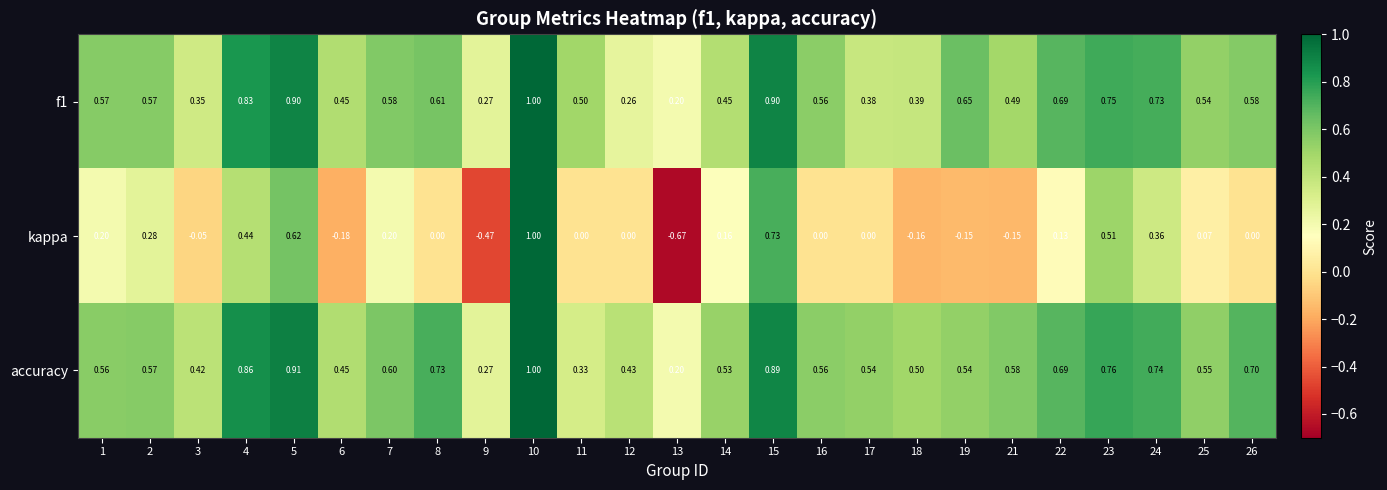

Which series has the widest spread of values?

kappa